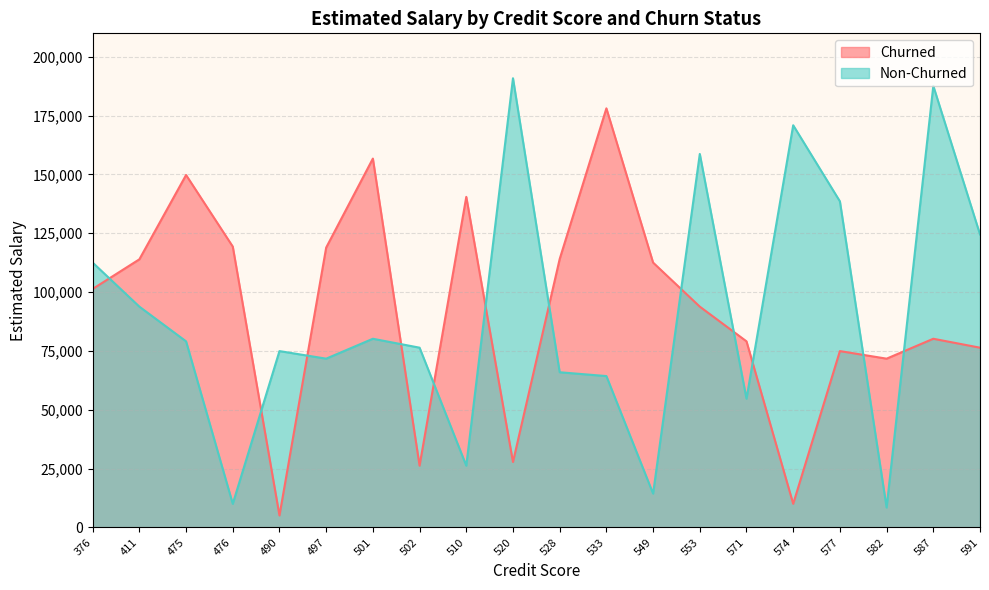

What is the value of the Non-Churned point at the 11th from the left?

65952